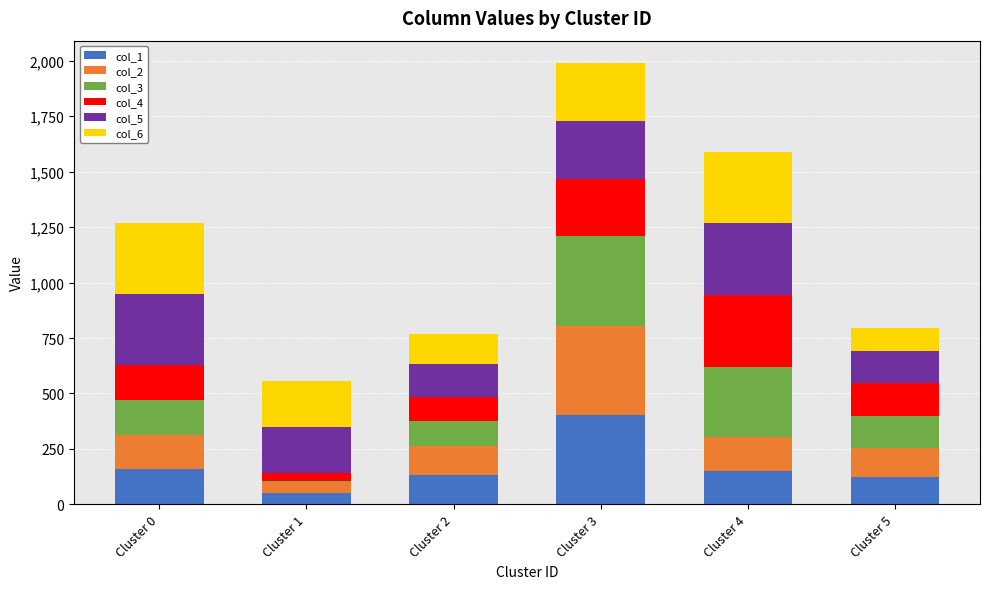

At which category is the sum across all series the highest?

Cluster 3